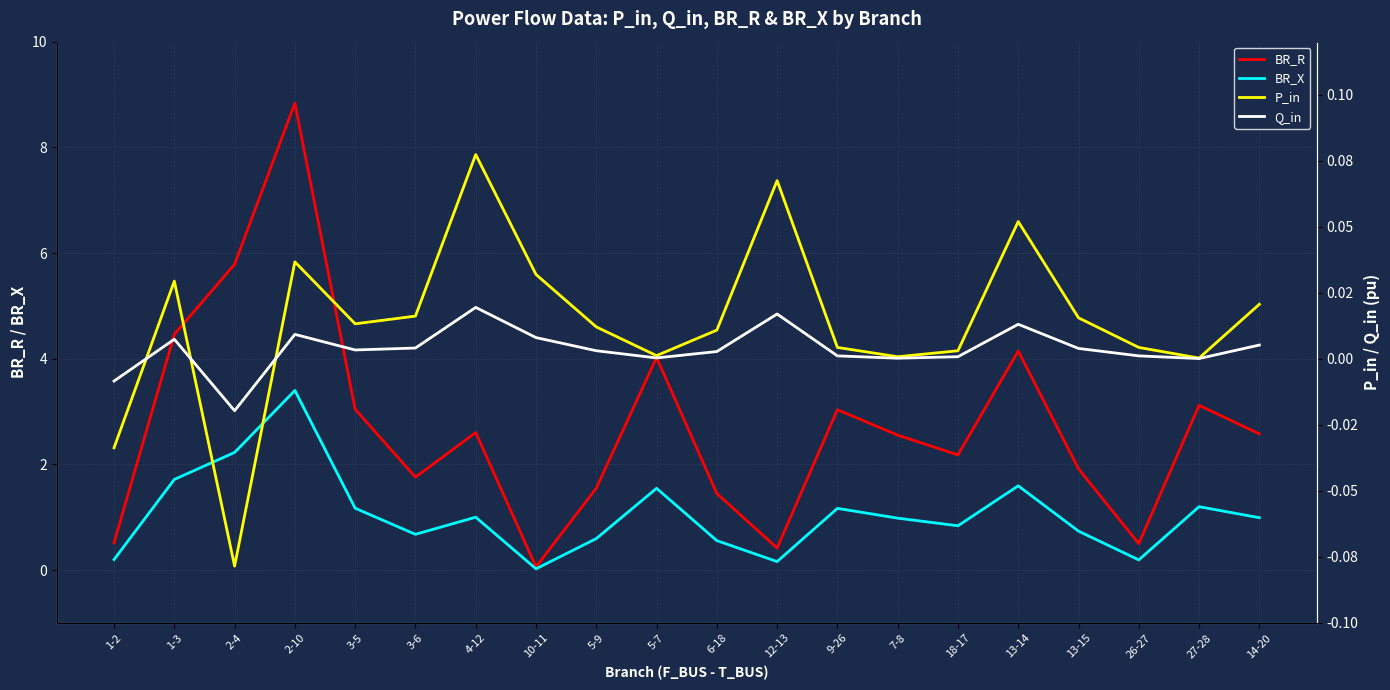

Reading right to left, extract all data points from this chart.

BR_R: 14-20=2.6	27-28=3.1	26-27=0.5	13-15=1.9	13-14=4.1	18-17=2.2	7-8=2.6	9-26=3.0	12-13=0.4	6-18=1.4	5-7=4.0	5-9=1.5	10-11=0.1	4-12=2.6	3-6=1.8	3-5=3.0	2-10=8.8	2-4=5.8	1-3=4.5	1-2=0.5
BR_X: 14-20=1.0	27-28=1.2	26-27=0.2	13-15=0.7	13-14=1.6	18-17=0.8	7-8=1.0	9-26=1.2	12-13=0.2	6-18=0.6	5-7=1.5	5-9=0.6	10-11=0.0	4-12=1.0	3-6=0.7	3-5=1.2	2-10=3.4	2-4=2.2	1-3=1.7	1-2=0.2
P_in: 14-20=0.0	27-28=0.0	26-27=0.0	13-15=0.0	13-14=0.1	18-17=0.0	7-8=0.0	9-26=0.0	12-13=0.1	6-18=0.0	5-7=0.0	5-9=0.0	10-11=0.0	4-12=0.1	3-6=0.0	3-5=0.0	2-10=0.0	2-4=-0.1	1-3=0.0	1-2=-0.0
Q_in: 14-20=0.0	27-28=0.0	26-27=0.0	13-15=0.0	13-14=0.0	18-17=0.0	7-8=0.0	9-26=0.0	12-13=0.0	6-18=0.0	5-7=0.0	5-9=0.0	10-11=0.0	4-12=0.0	3-6=0.0	3-5=0.0	2-10=0.0	2-4=-0.0	1-3=0.0	1-2=-0.0